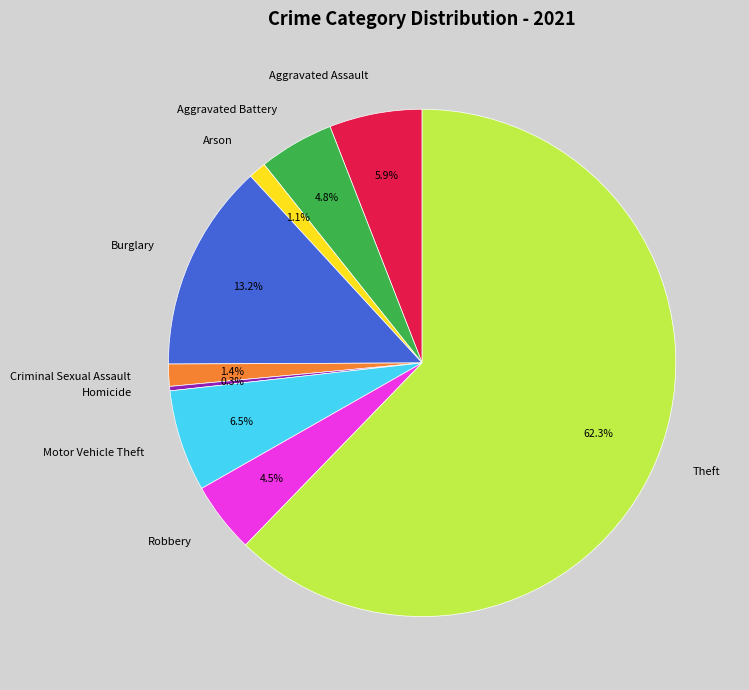

What is the largest slice in the pie chart?

Theft